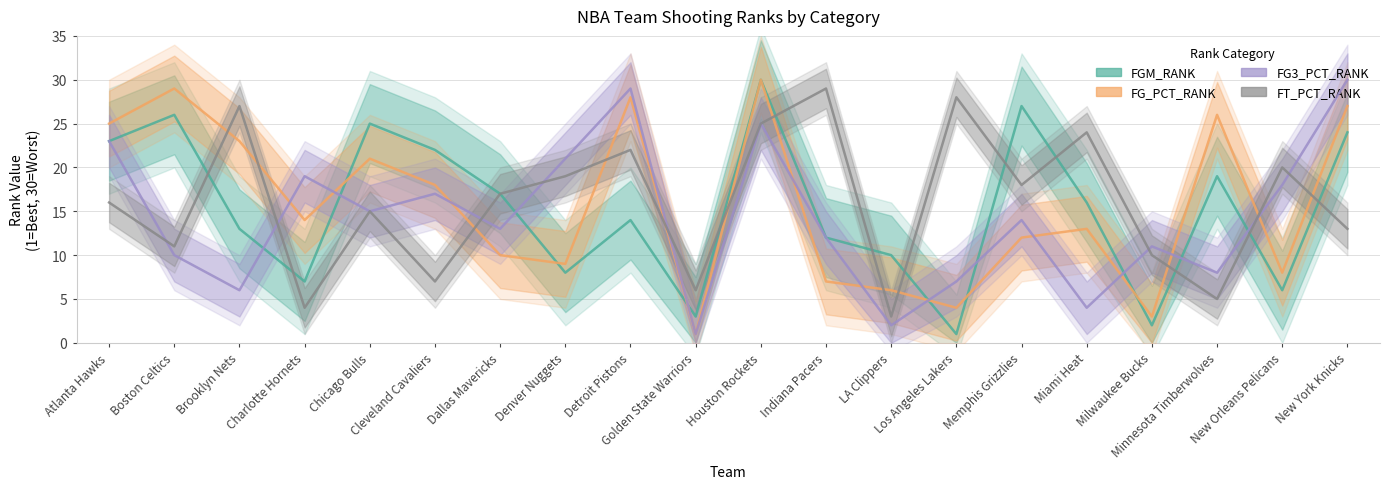

What is the difference between the maximum and minimum values in the FT_PCT_RANK series?

26